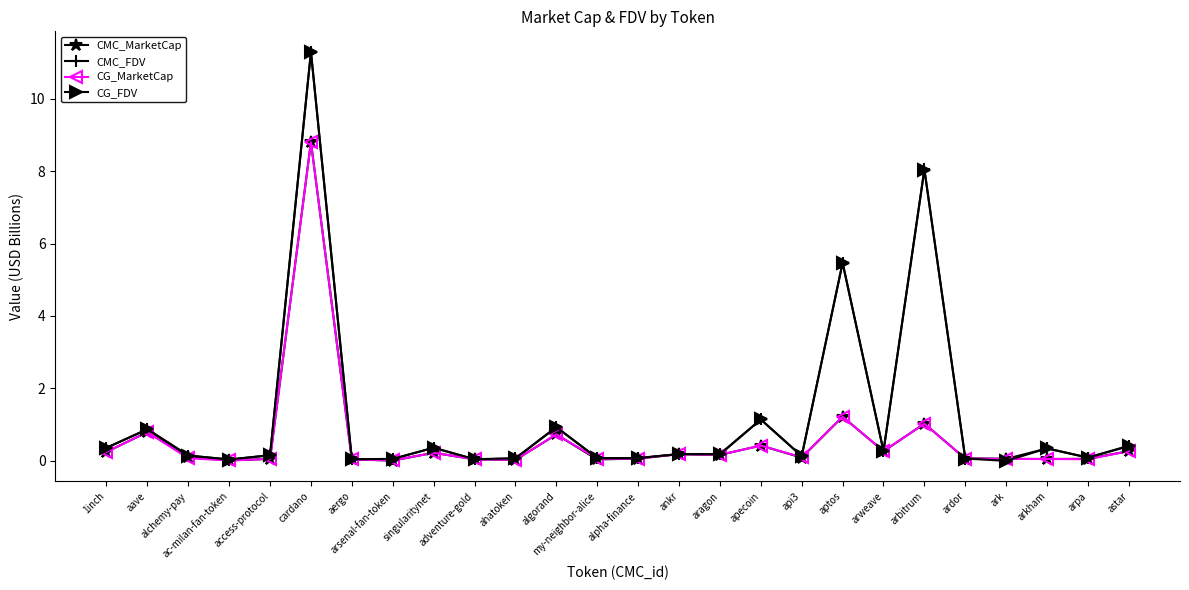

Is this an area chart (filled region under the line)?

No